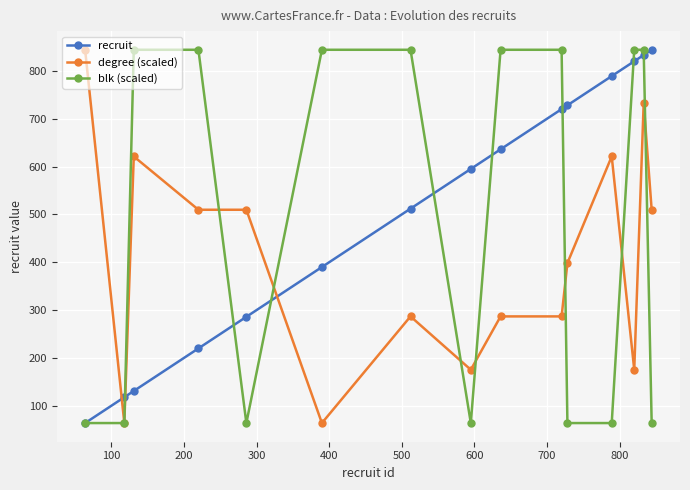

After their last crossing, which series has the higher values: recruit or degree (scaled)?

recruit